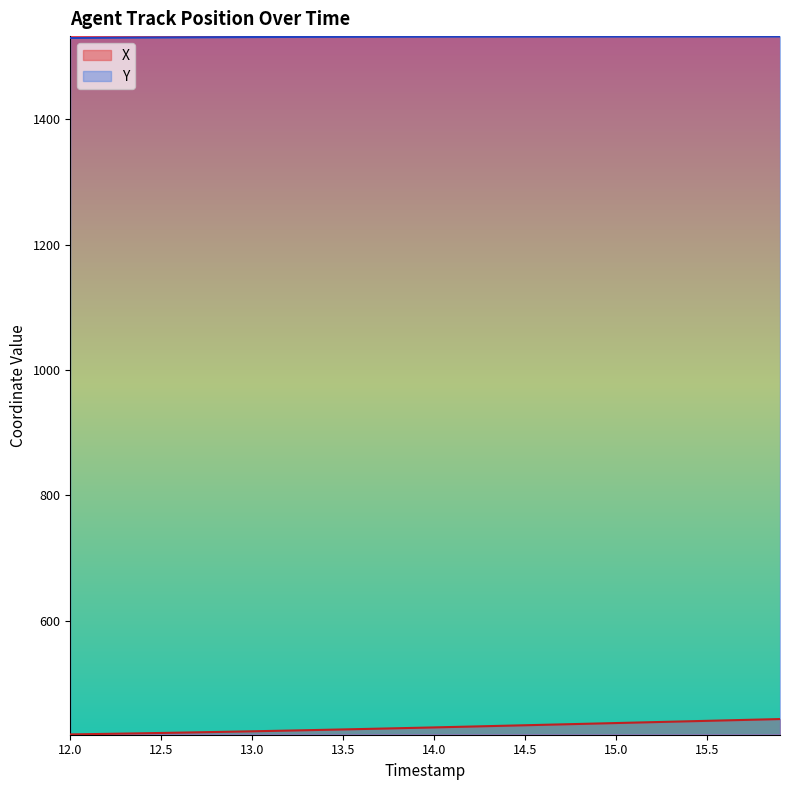

List the series in order of their peak value, lowest first.

X, Y